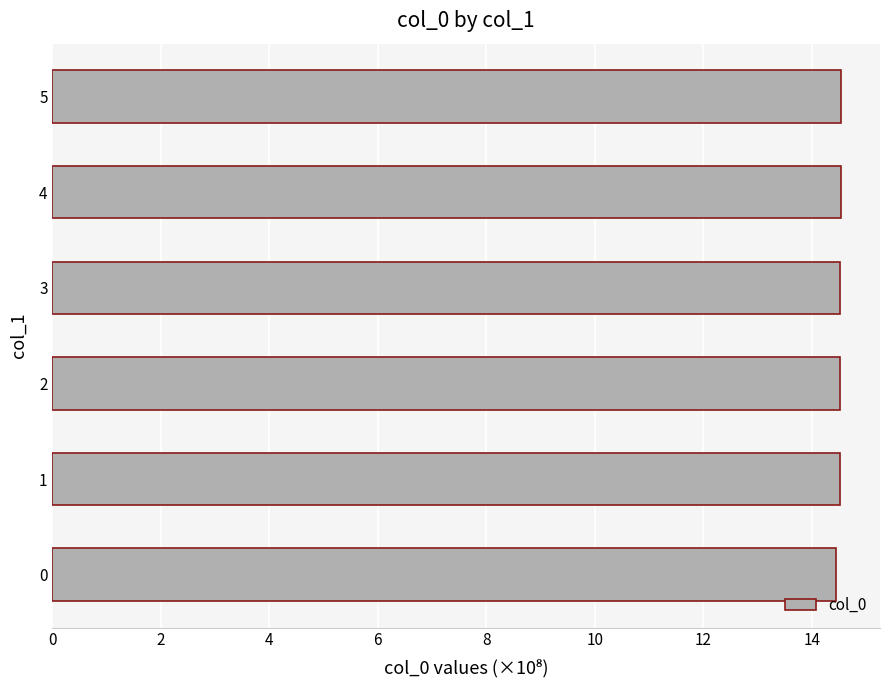

Count the values in the range 14 to 15.

6